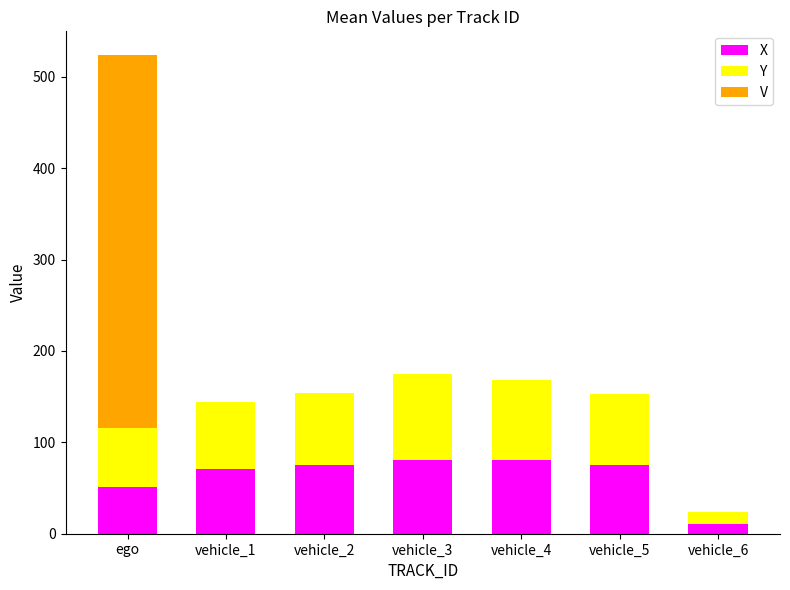

What is the total value across all series at vehicle_4?

168.0